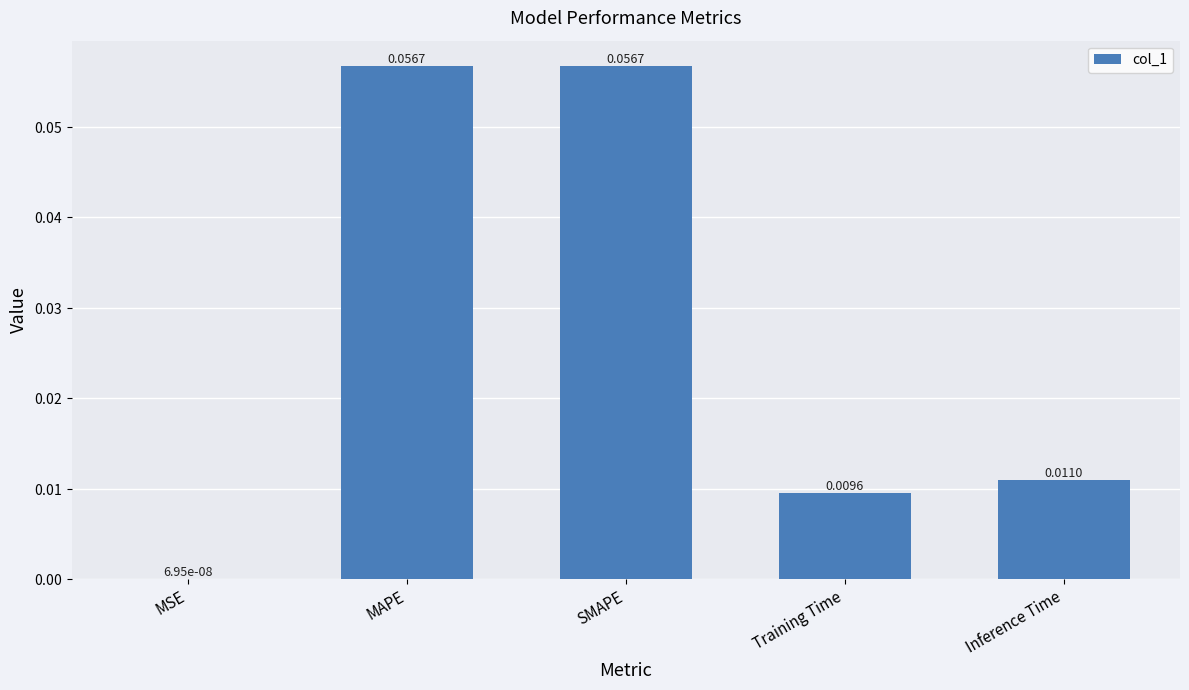

How many categories are shown in the chart?

5